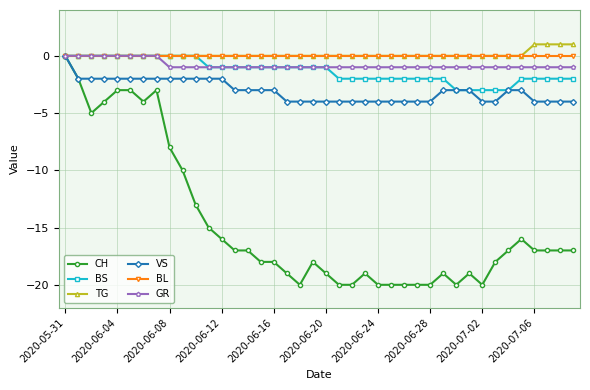

What is the smallest value displayed?

-20